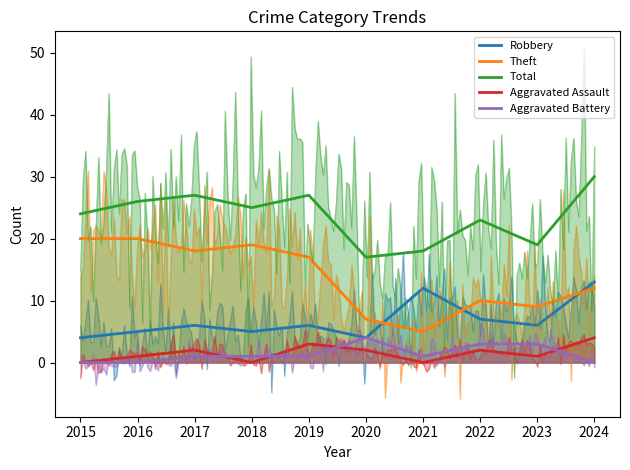

List the labels in order of Theft value, largest first.

2015, 2016, 2018, 2017, 2019, 2024, 2022, 2023, 2020, 2021